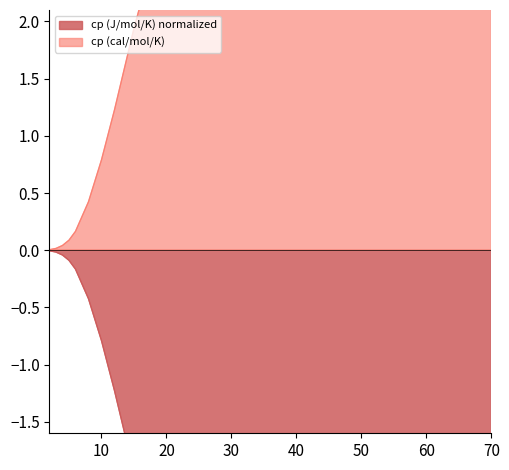

At which label is cp_cal closest to 3?

20